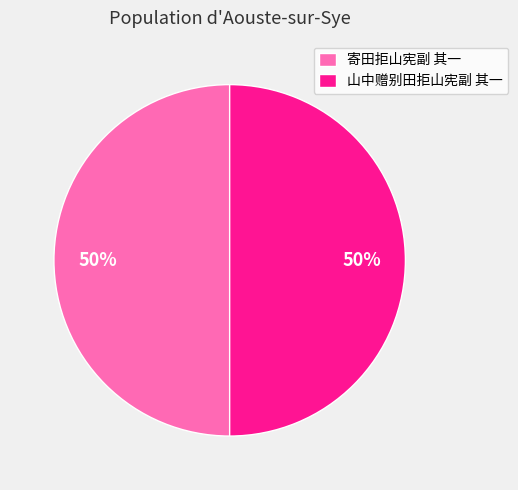

Combined, do 山中赠别田拒山宪副 其一 and 寄田拒山宪副 其一 account for over 50%?

Yes